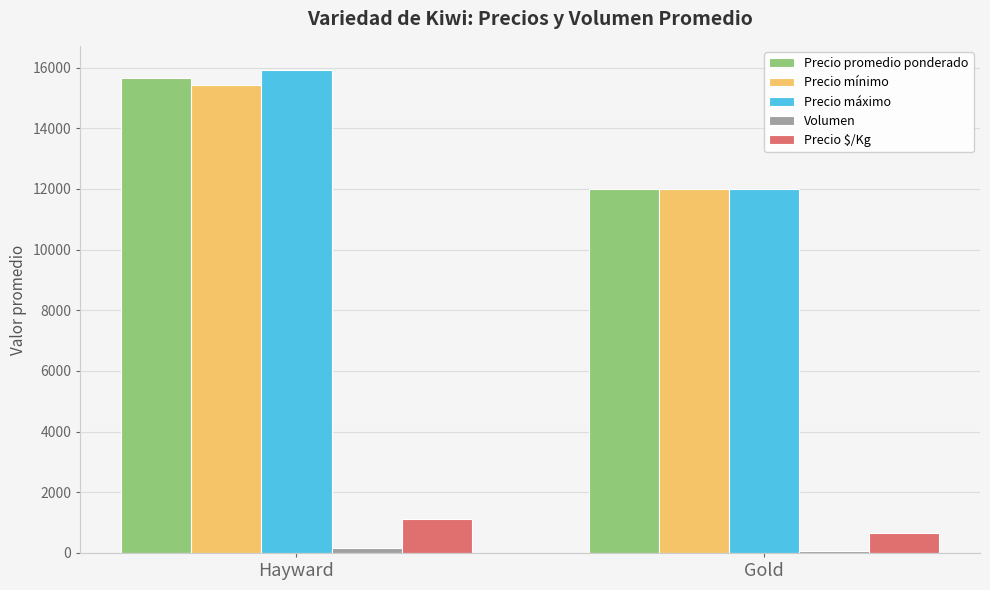

At which category is the sum across all series the highest?

Hayward